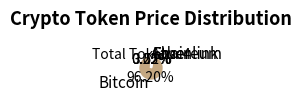

What is the ratio of the value at Bitcoin to the value at Ethereum?

27.3